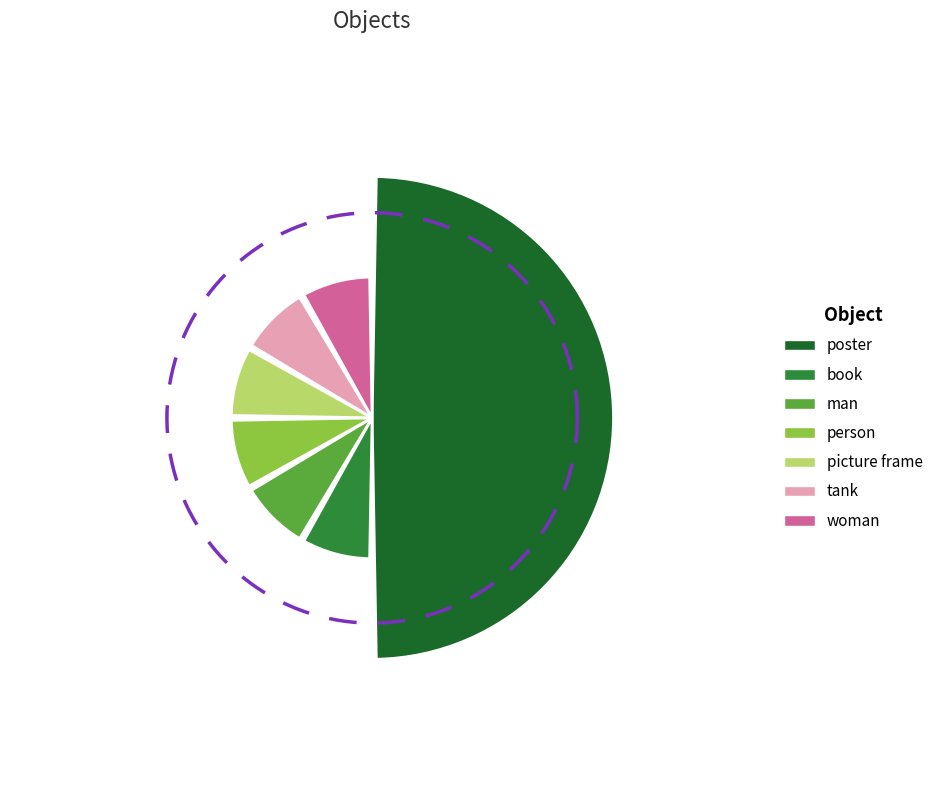

To the nearest percent, what percentage of the pie is tank?

8%